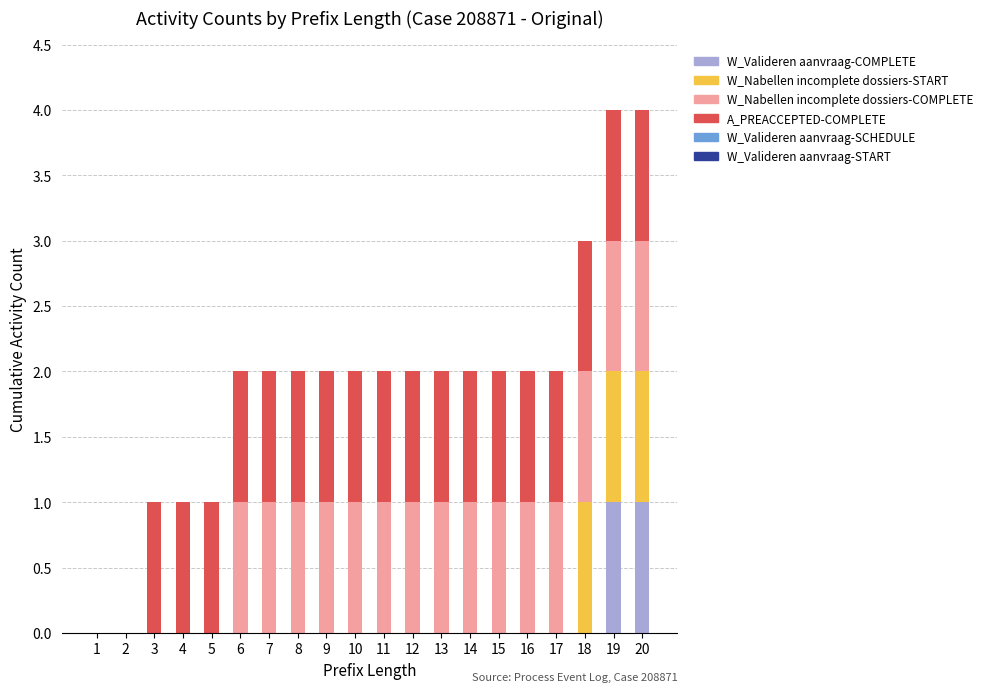

Count the number of data series in this chart.

4